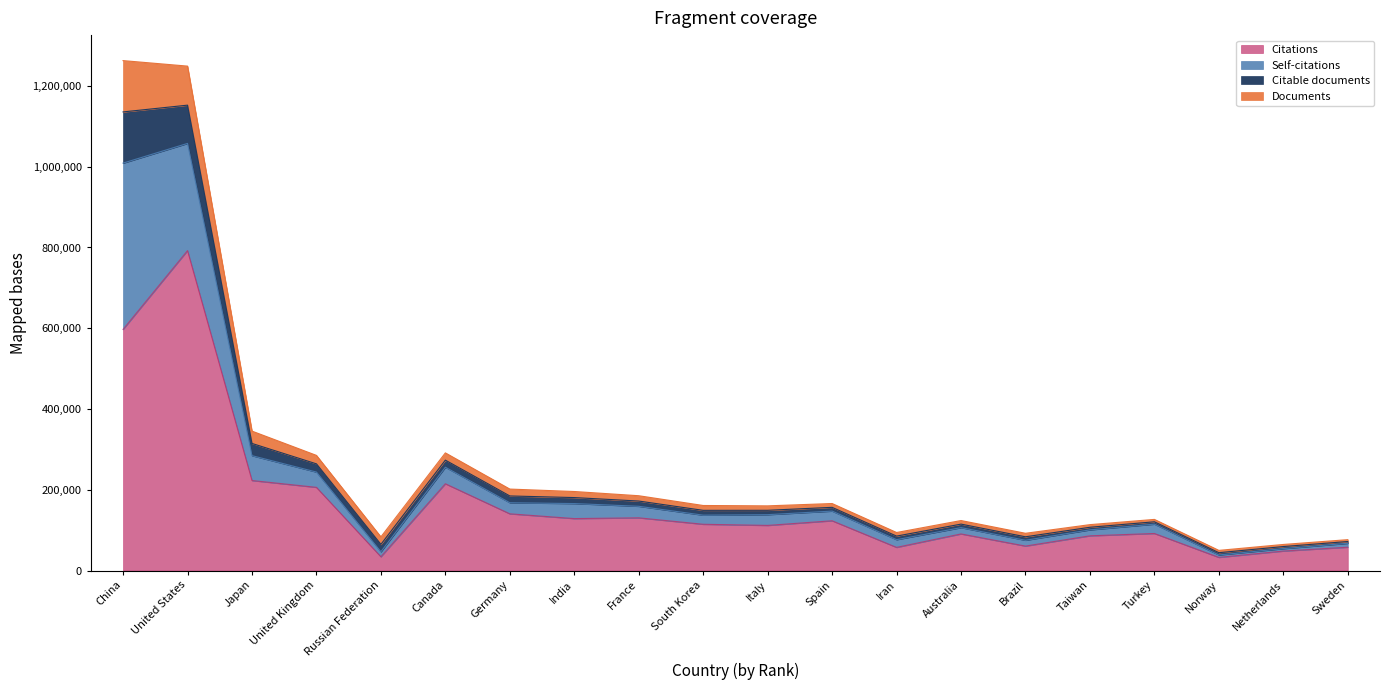

What is the maximum value for Citations?

792274